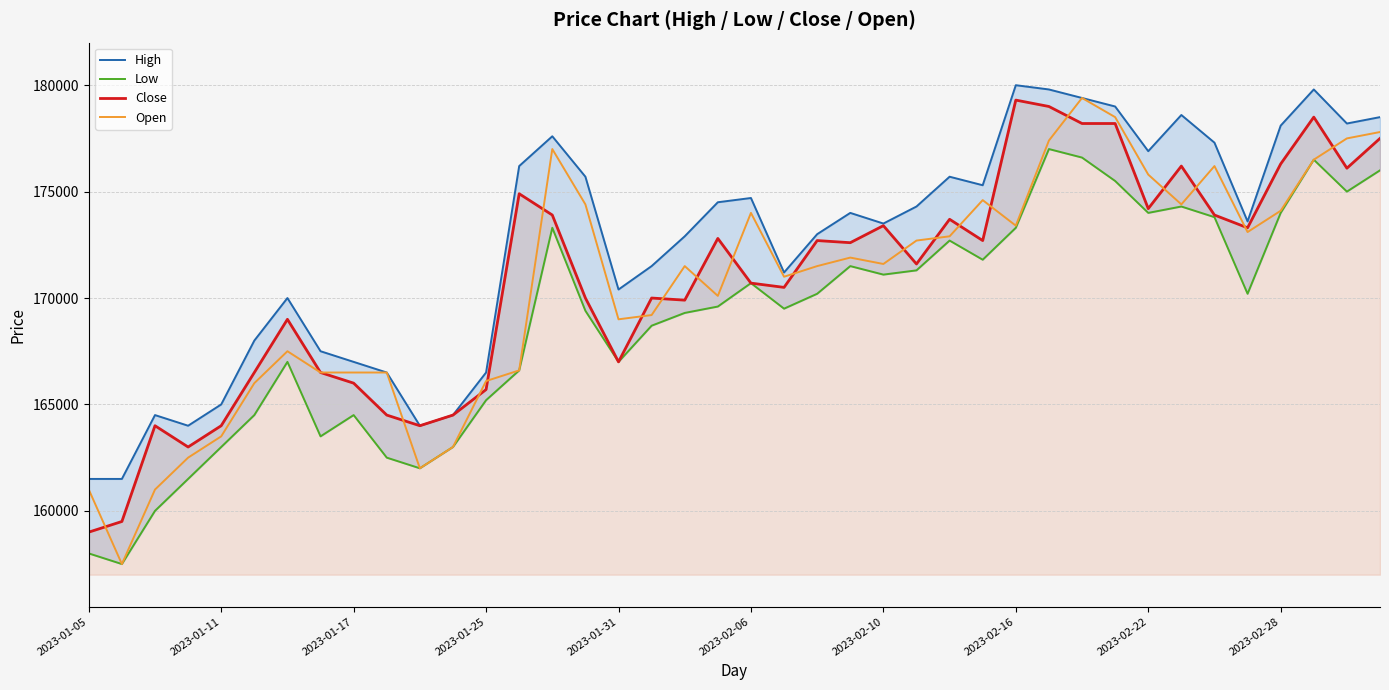

What is the maximum value for Close?

179300